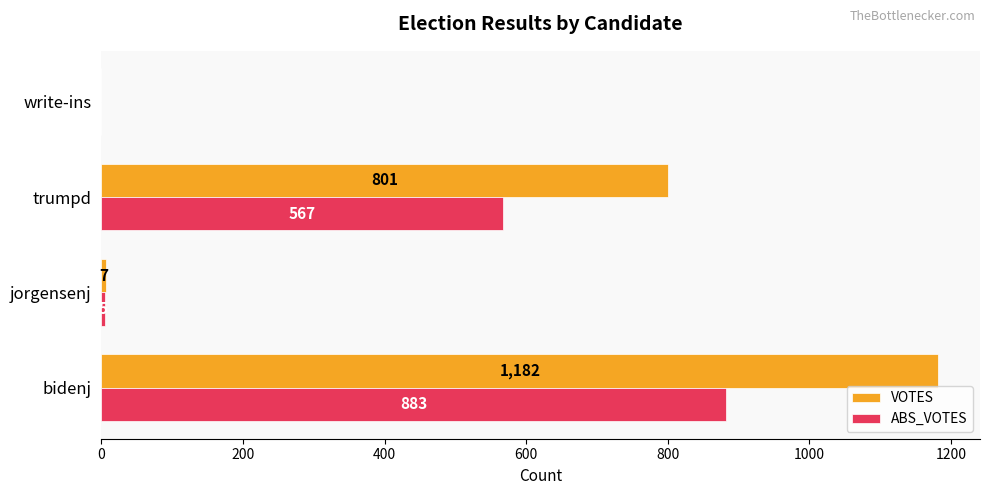

What are all the series names shown in the legend?

VOTES, ABS_VOTES